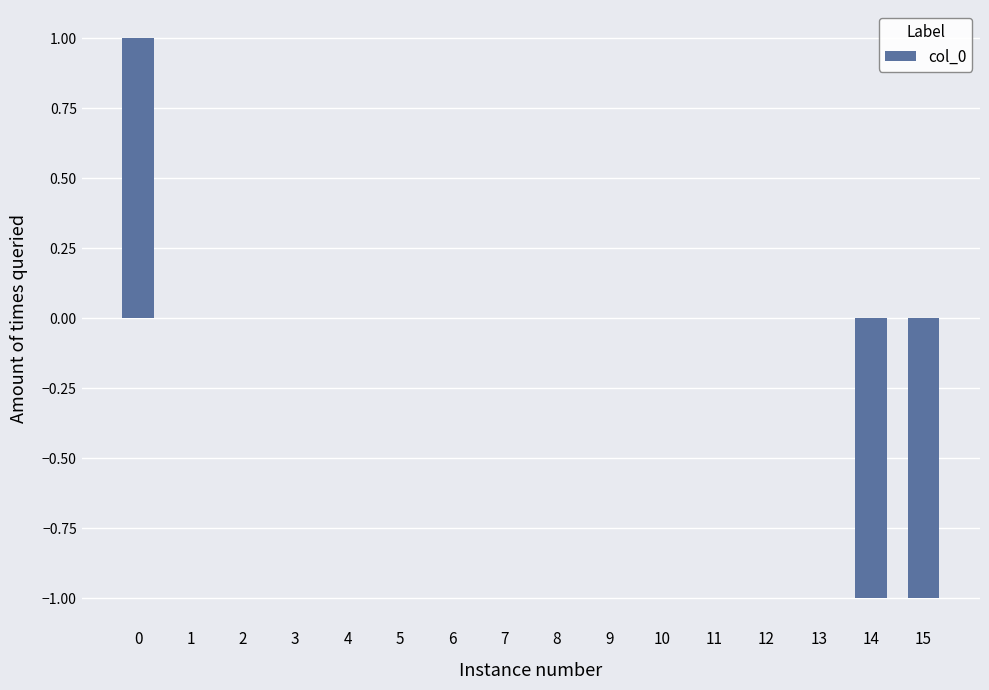

The value at 6 is 1. True or false?

False